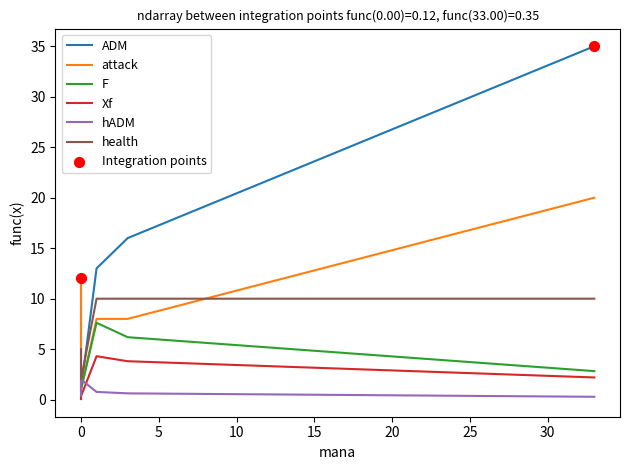

Which series has the largest total across all categories?

ADM